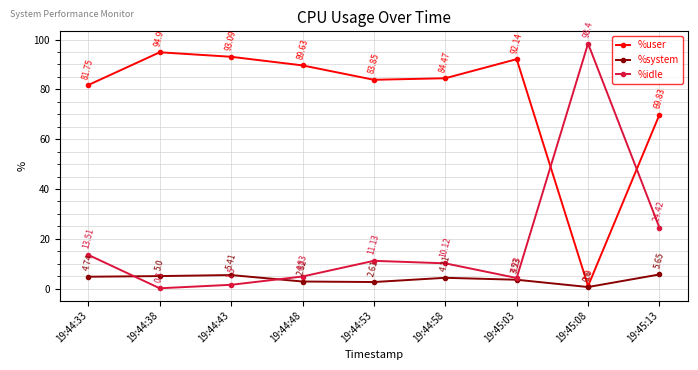

What is the minimum value for %idle?

0.1